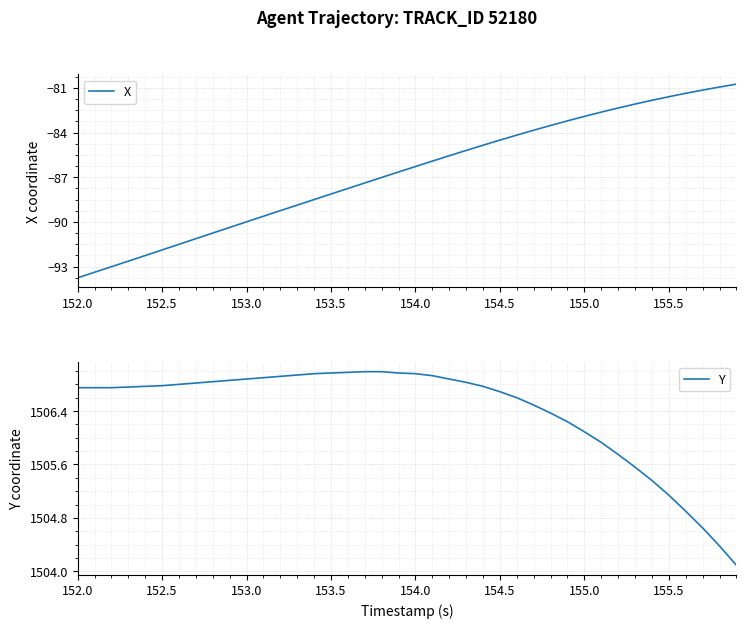

At how many categories does at least one series exceed 1251?

40